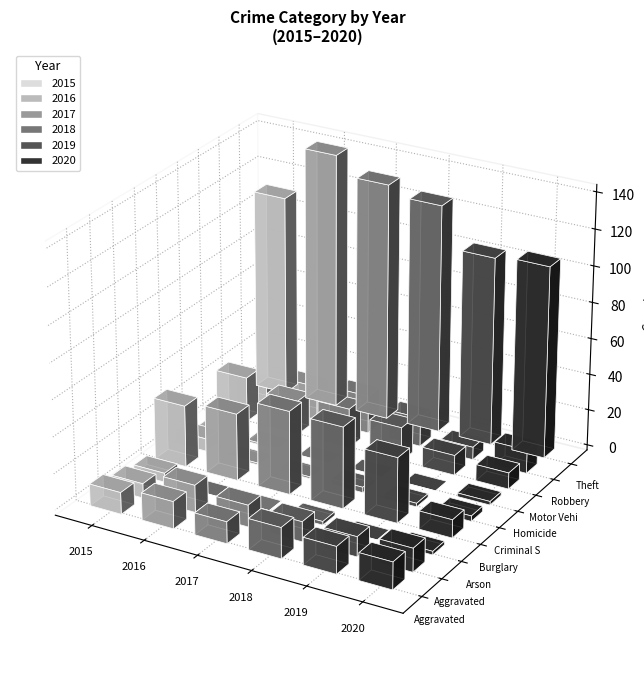

Reading right to left, transcribe all the data shown in this chart.

2015: Theft=111	Robbery=12	Motor Vehicle Theft=25	Homicide=1	Criminal Sexual Assault=7	Burglary=34	Arson=5	Aggravated Battery=8	Aggravated Assault=12
2016: Theft=141	Robbery=19	Motor Vehicle Theft=19	Homicide=1	Criminal Sexual Assault=1	Burglary=37	Arson=0	Aggravated Battery=15	Aggravated Assault=15
2017: Theft=131	Robbery=21	Motor Vehicle Theft=22	Homicide=0	Criminal Sexual Assault=1	Burglary=46	Arson=0	Aggravated Battery=12	Aggravated Assault=12
2018: Theft=126	Robbery=16	Motor Vehicle Theft=19	Homicide=0	Criminal Sexual Assault=3	Burglary=45	Arson=2	Aggravated Battery=11	Aggravated Assault=17
2019: Theft=104	Robbery=7	Motor Vehicle Theft=11	Homicide=0	Criminal Sexual Assault=2	Burglary=36	Arson=0	Aggravated Battery=11	Aggravated Assault=15
2020: Theft=106	Robbery=13	Motor Vehicle Theft=9	Homicide=2	Criminal Sexual Assault=3	Burglary=10	Arson=2	Aggravated Battery=13	Aggravated Assault=15